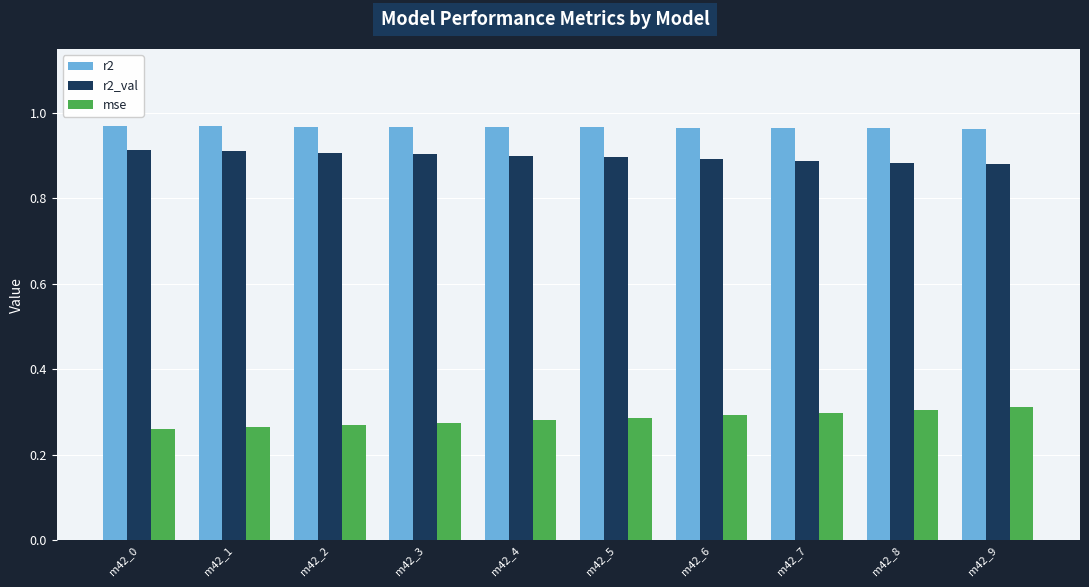

At m42_9, list the series in order from largest to smallest.

r2, r2_val, mse